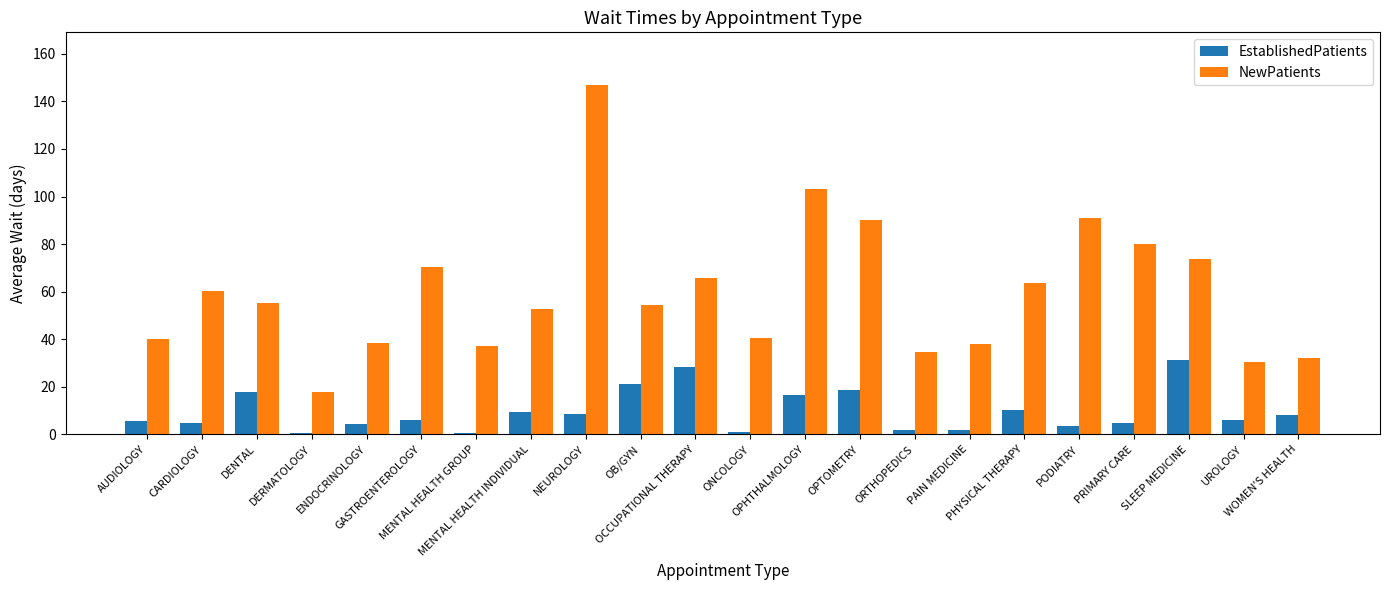

What is the maximum value shown in the chart?

147.0